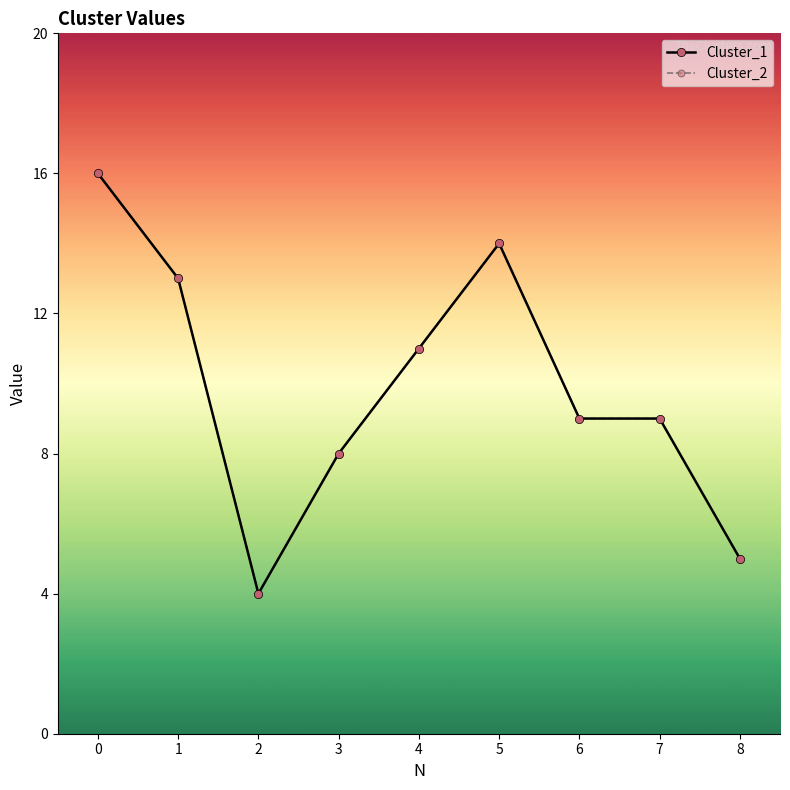

What is the value of the Cluster_2 point at the 7th from the left?

9